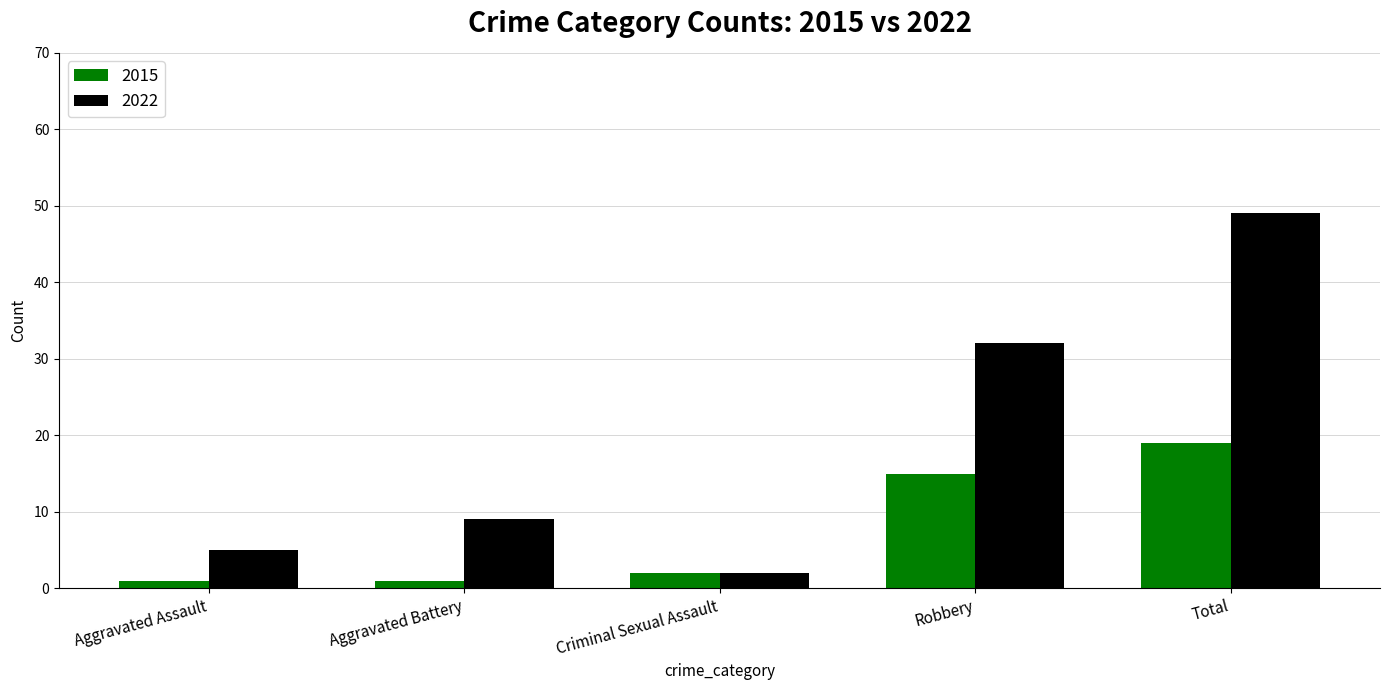

What is the spread (max minus min) of values at Aggravated Battery?

8